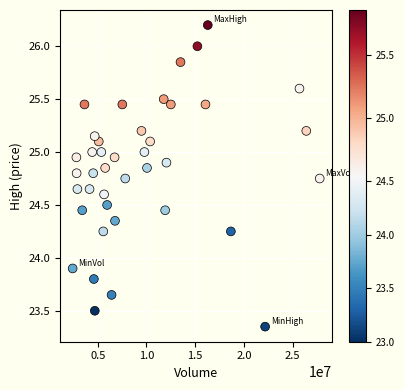

What Y value in the scatter plot is closest to 24?

23.9